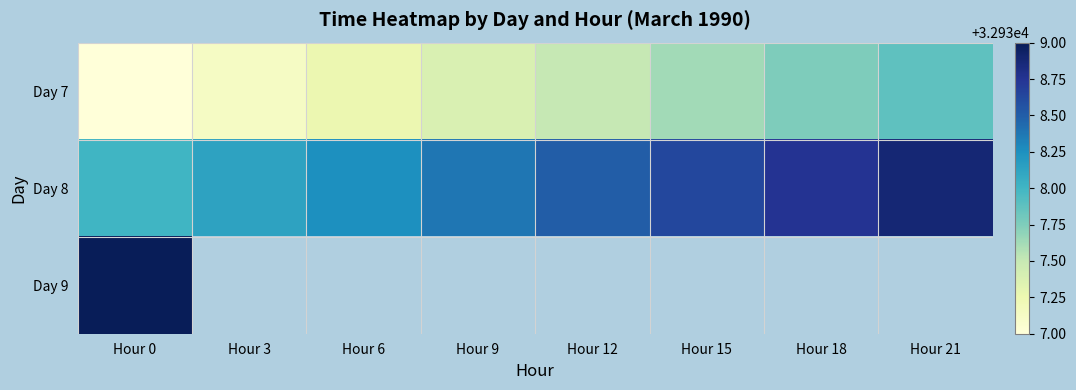

The Day 7 series shows 22064.2 at Hour 0. True or false?

False